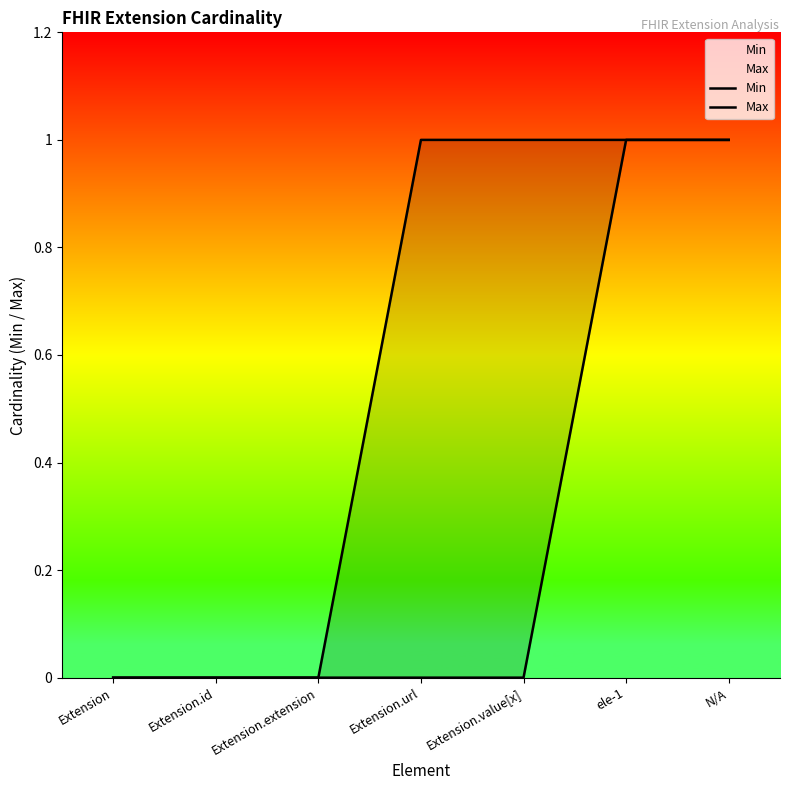

What are all the series names shown in the legend?

Min, Max